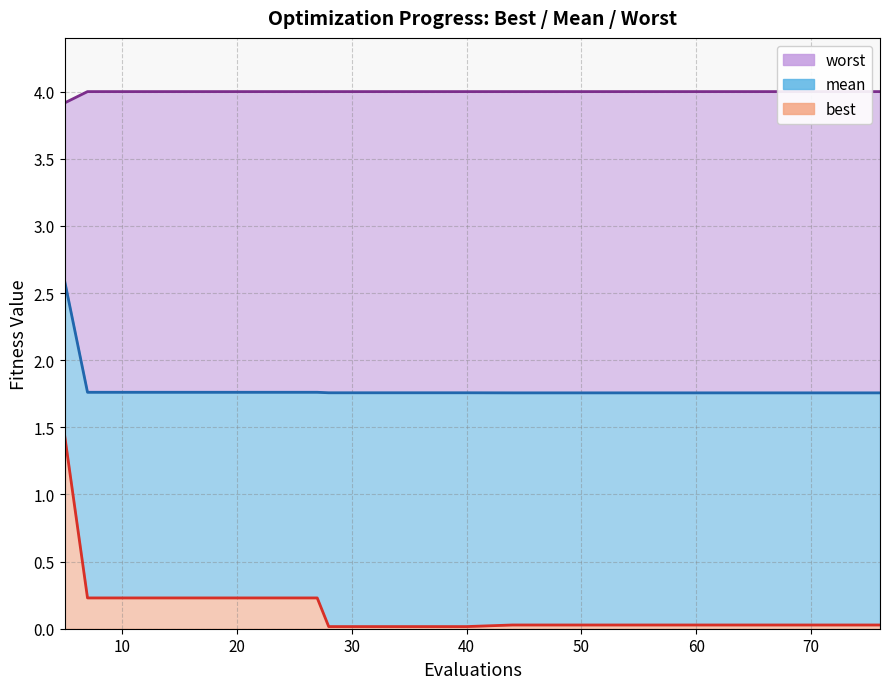

List the series in order of their overall mean, highest first.

worst, mean, best